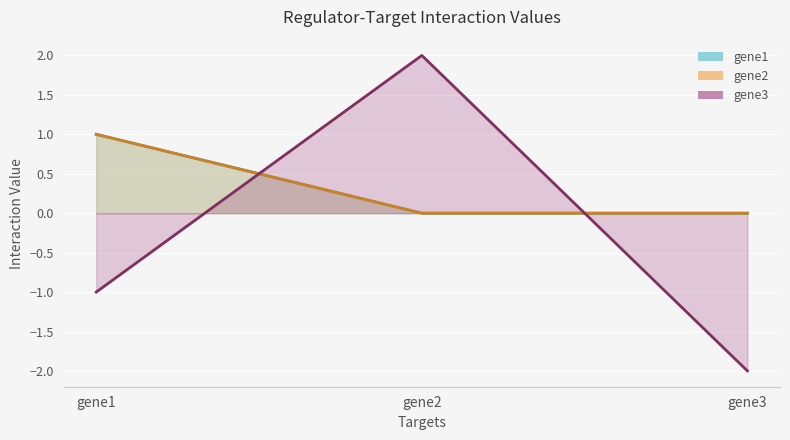

Is it true that gene2 equals -1 at gene3?

False